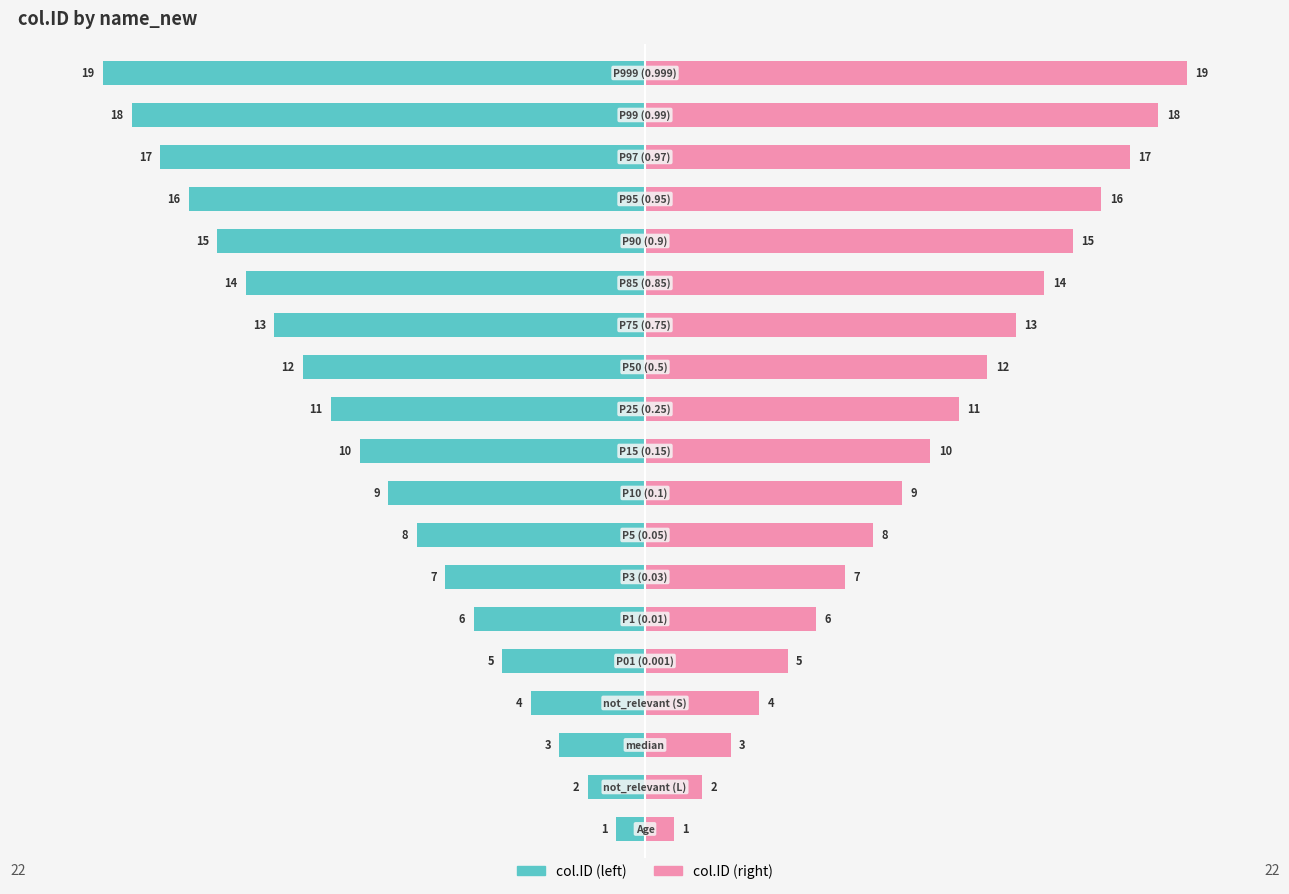

At how many categories does at least one series exceed 0?

19